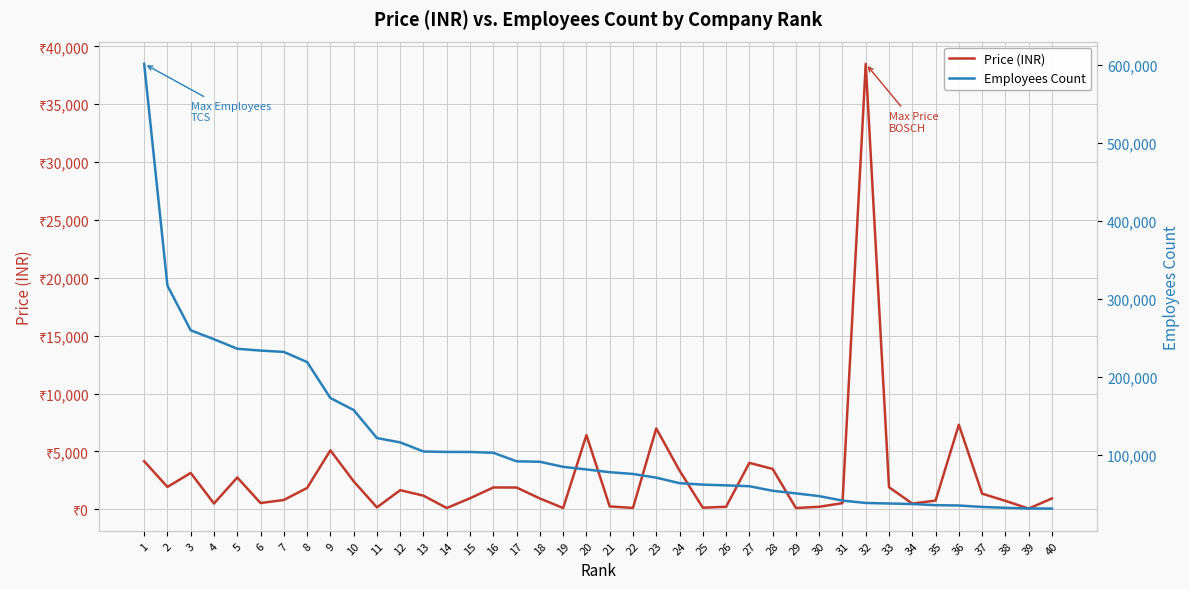

True or false: Price (INR) and Employees Count intersect in this chart.

False